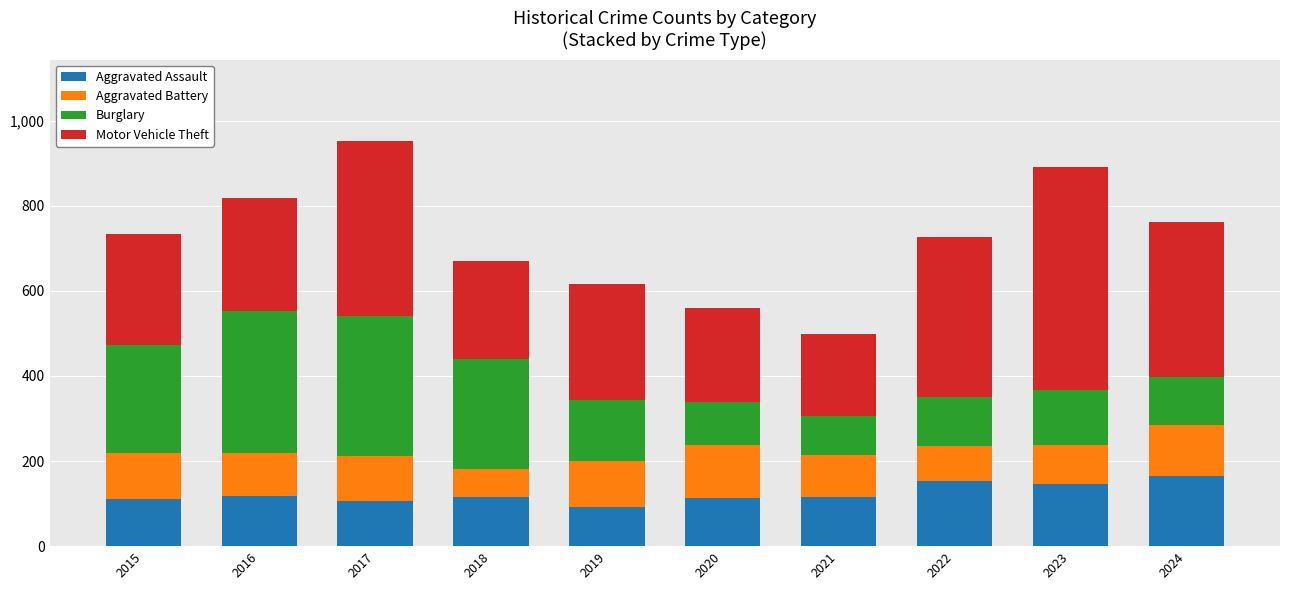

Read the Aggravated Assault value at 2016, to the nearest 5.

120